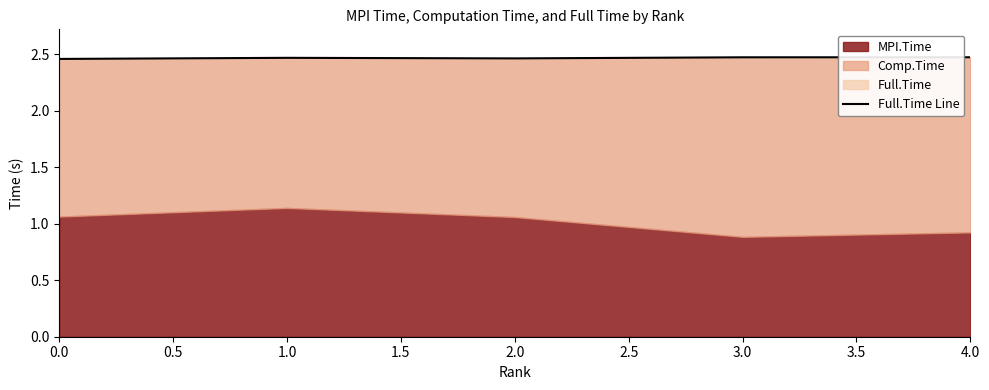

What is the sum of all values?

12.3